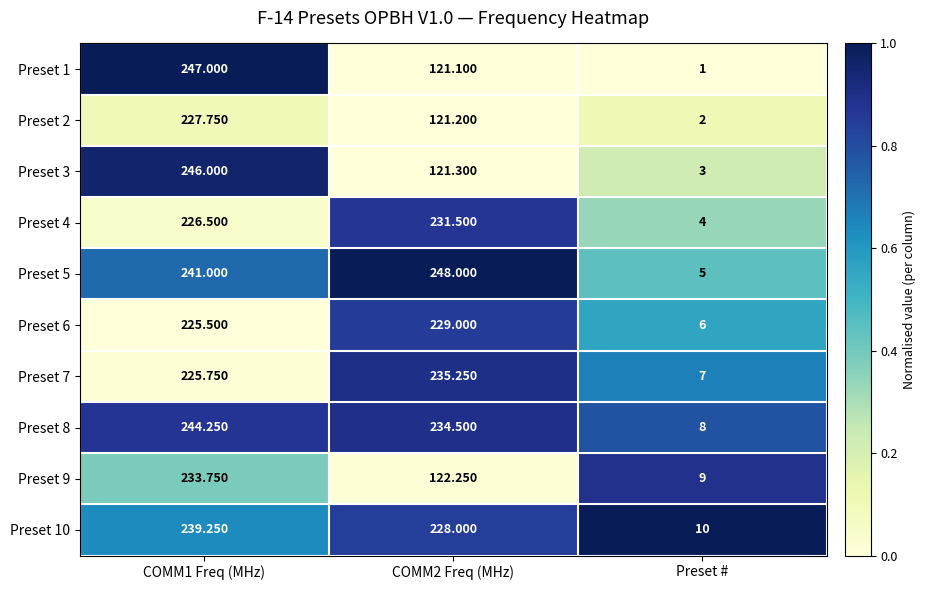

At which label does Preset 5 reach its minimum?

Preset #